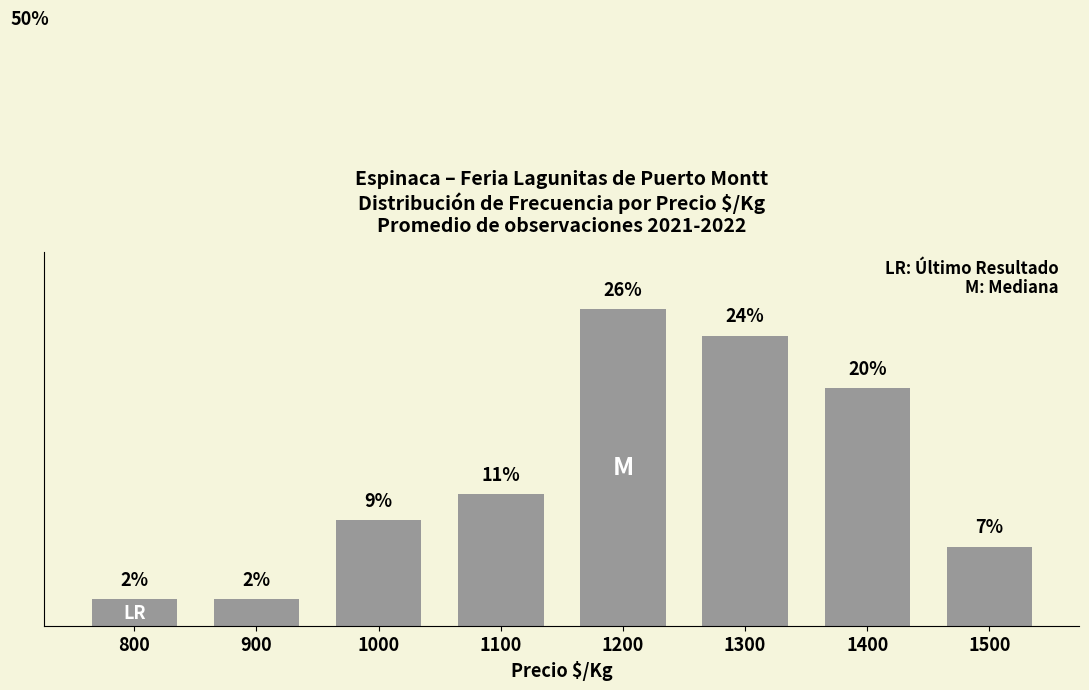

What is the sum of all values?

100.0